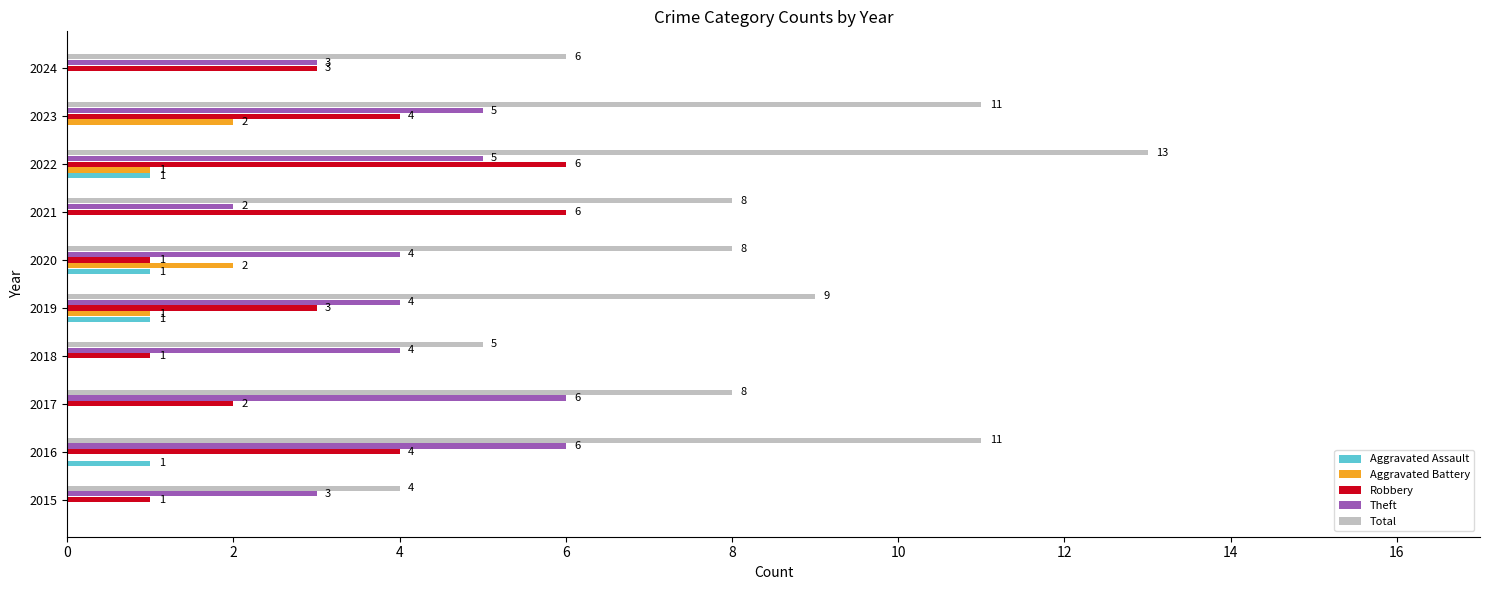

Which series has the largest total across all categories?

Total